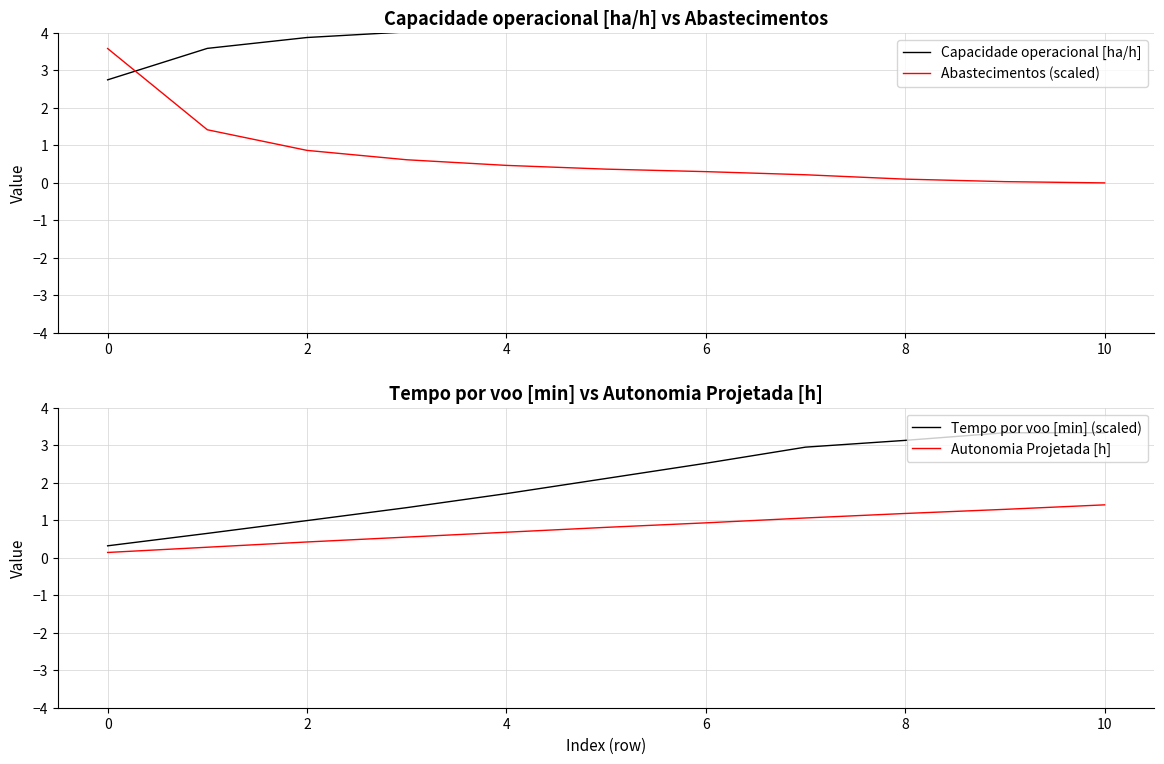

Count the number of data series in this chart.

4